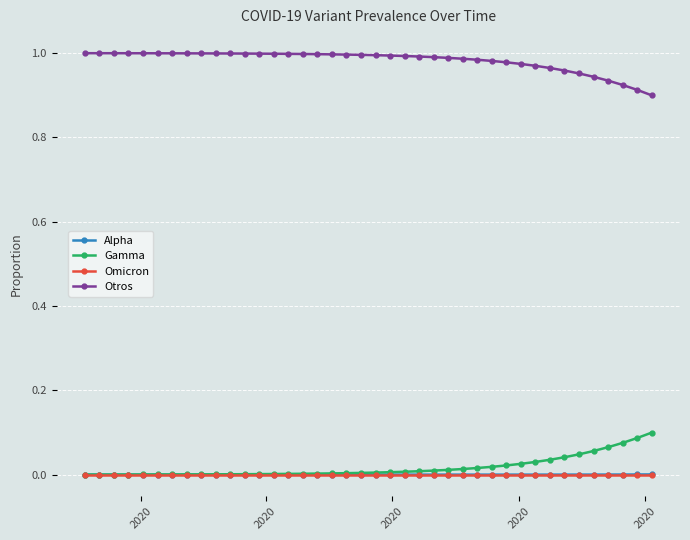

True or false: Gamma and Otros cross at least once.

False